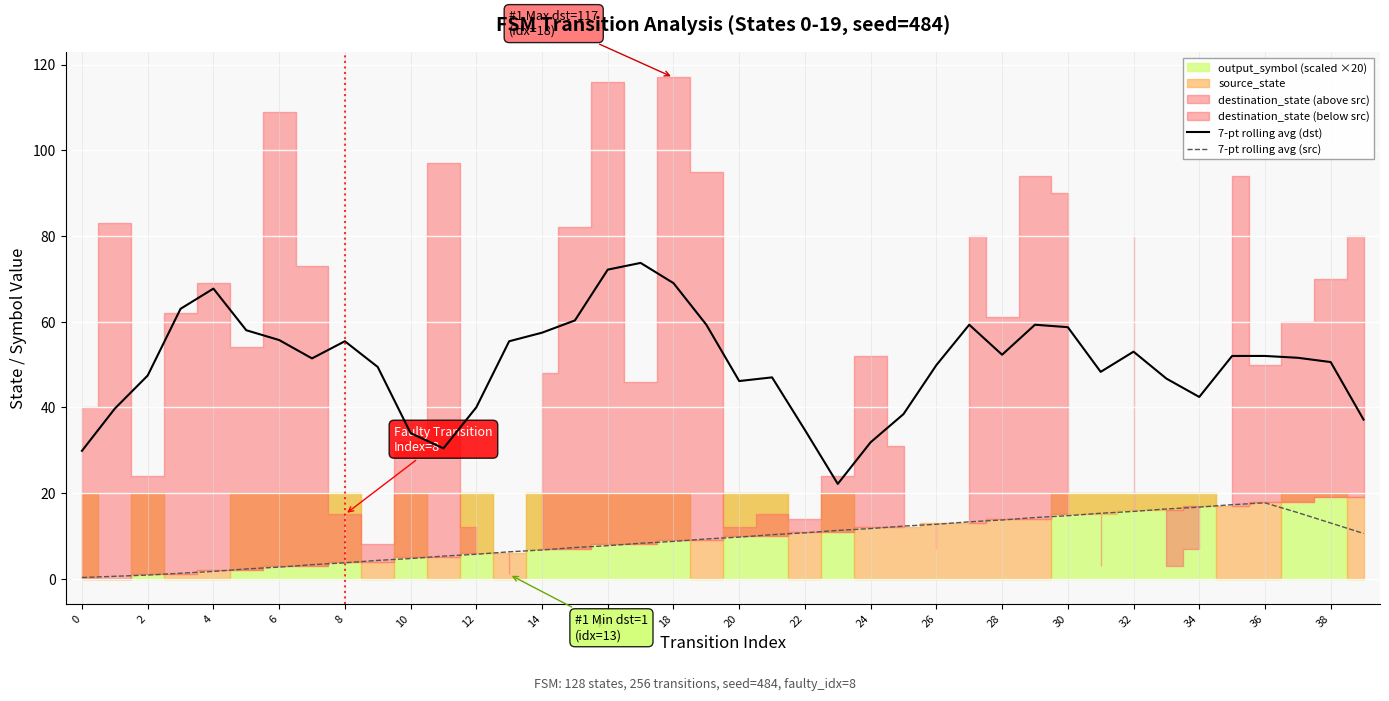

What is the maximum value for 7-pt rolling avg (dst)?

73.7